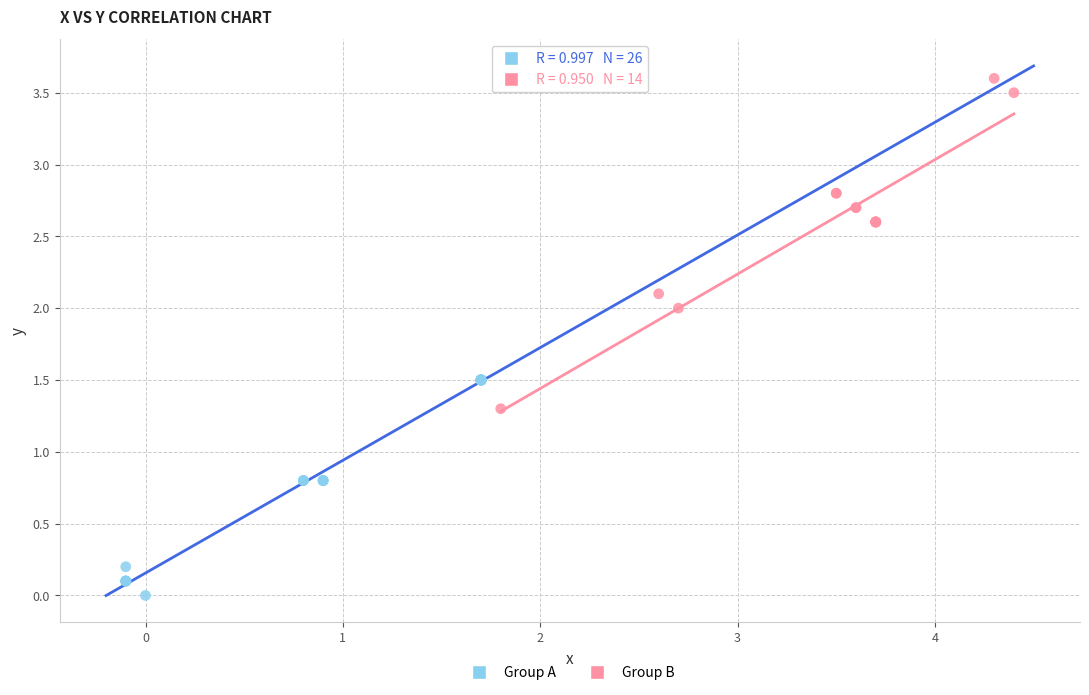

What are all the series names shown in the legend?

Group A, Group B